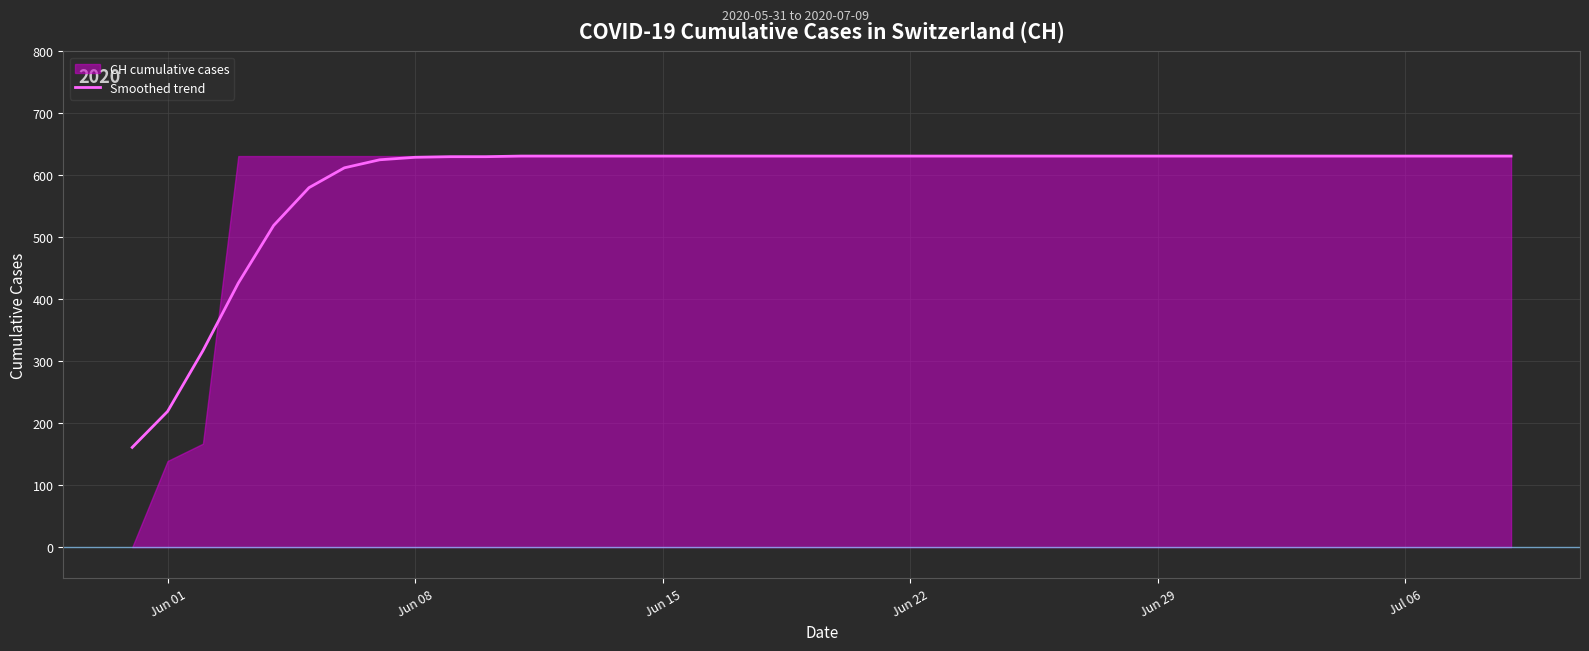

How many lines are shown in the chart?

1